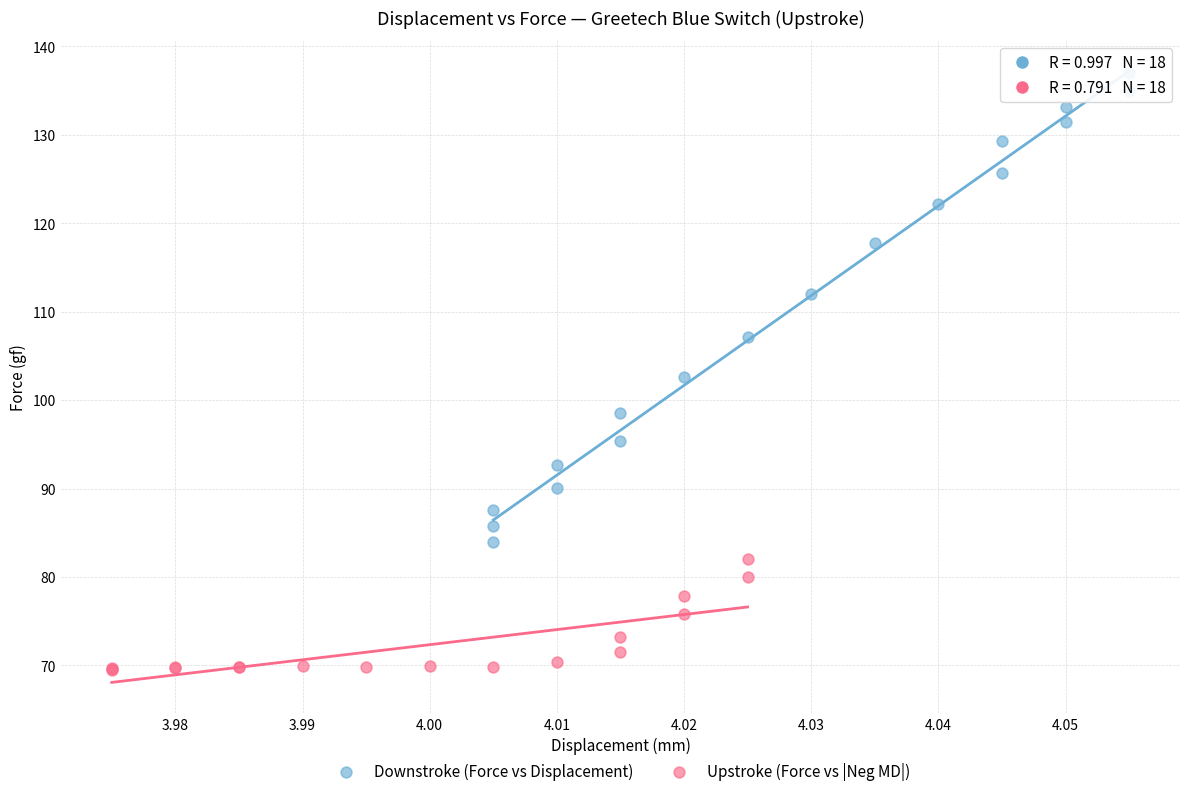

Which series contains the highest Y value?

Downstroke (Force vs Displacement)